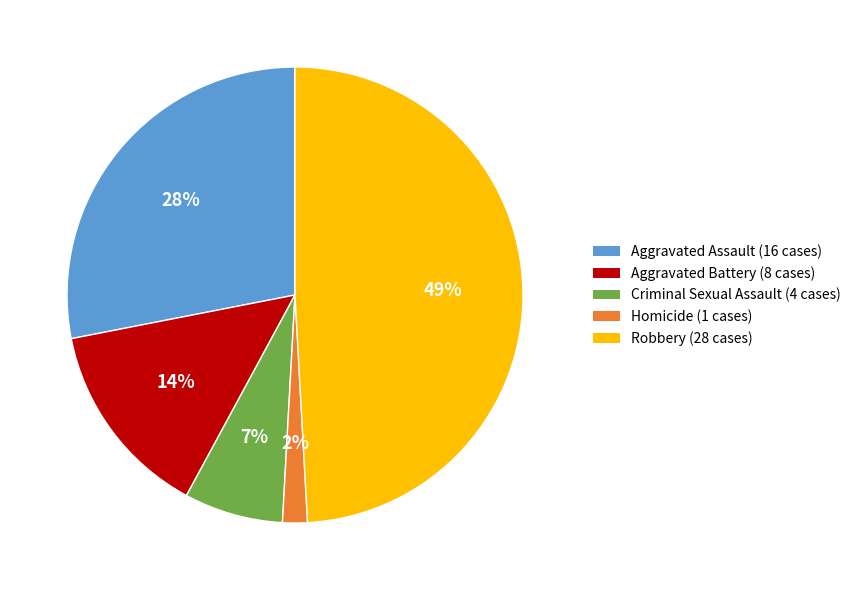

Is it true that Aggravated Assault is 28% of the pie?

True